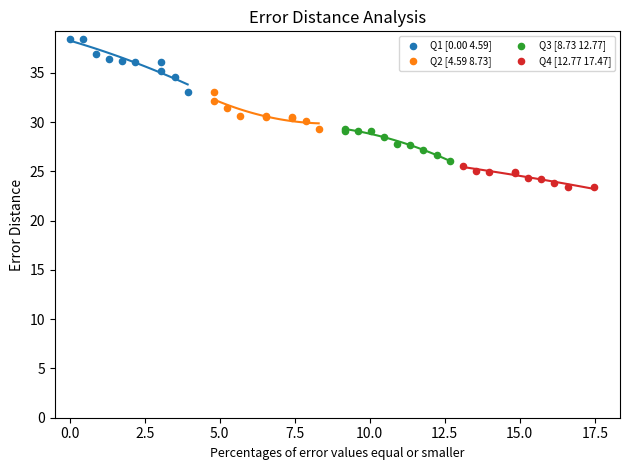

Which series reaches the minimum Y coordinate?

Q4 [12.77 17.47]